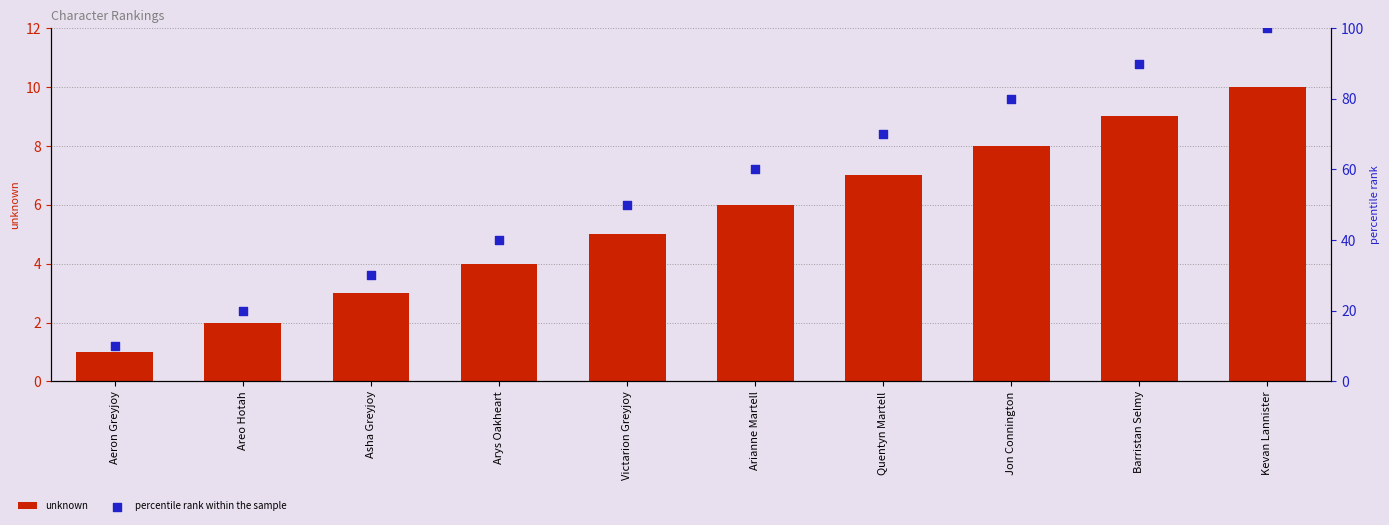

Which series has the largest total across all categories?

percentile rank within the sample